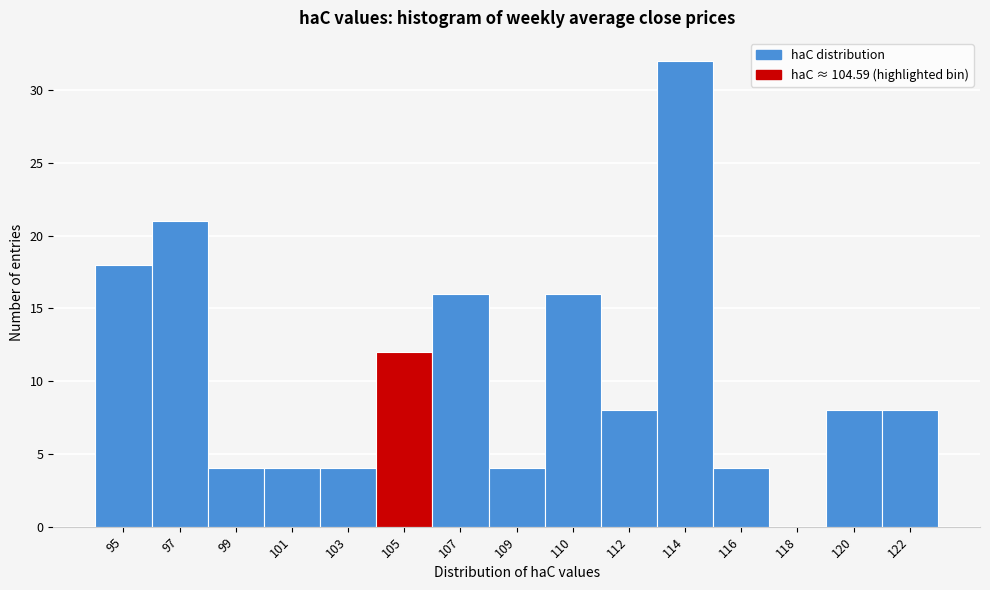

Reading right to left, list all the values displayed in this chart.

122=8	120=8	118=0	116=4	114=32	112=8	110=16	109=4	107=16	105=12	103=4	101=4	99=4	97=21	95=18